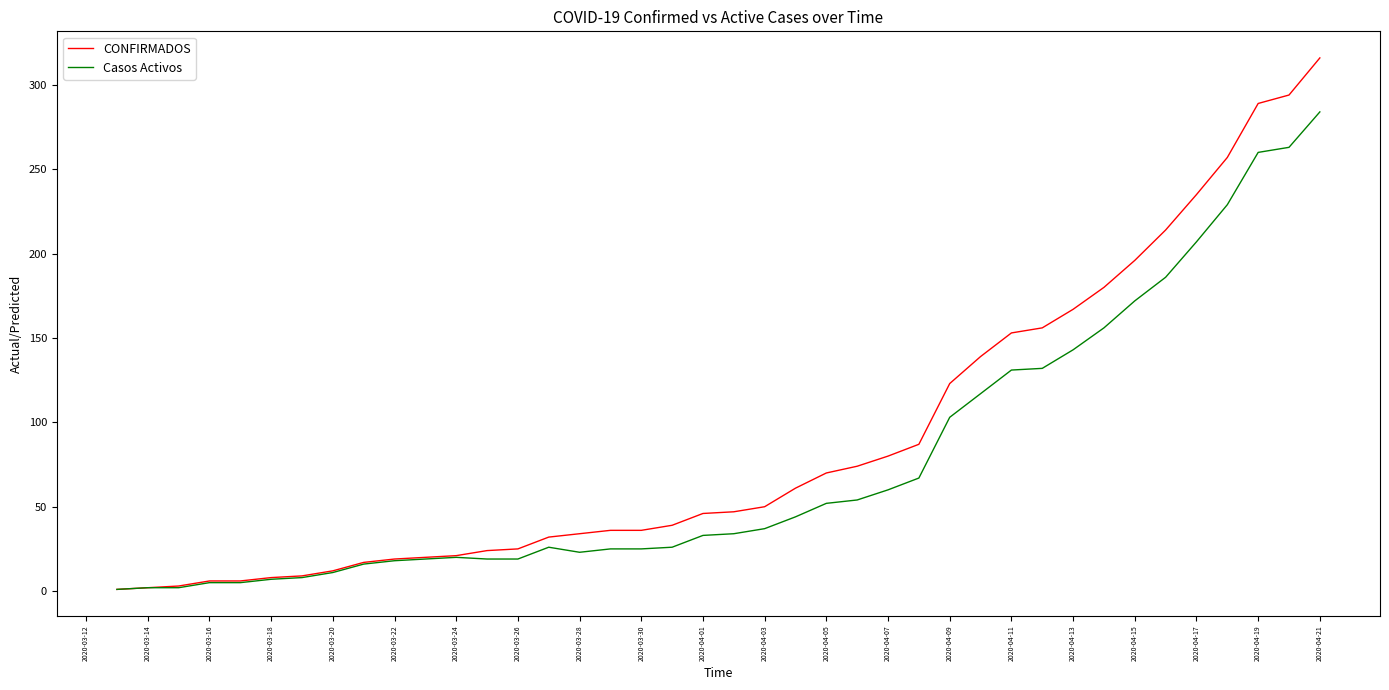

List the series in order of their peak value, highest first.

CONFIRMADOS, Casos Activos